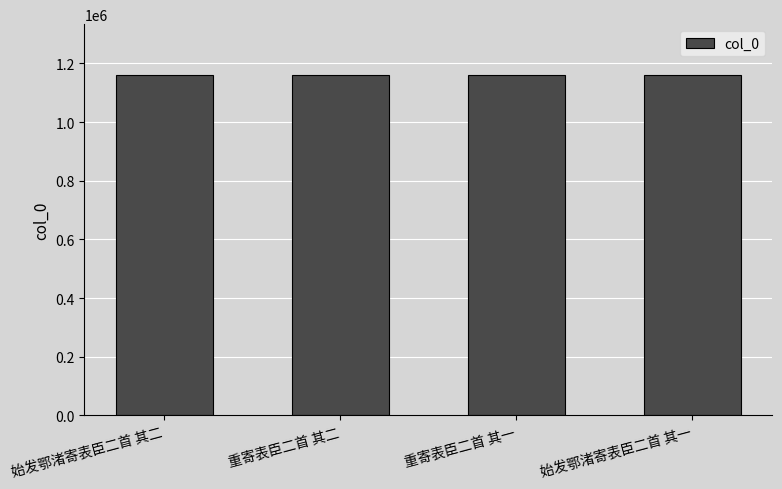

True or false: the data shows 1969302 at 重寄表臣二首 其二.

False